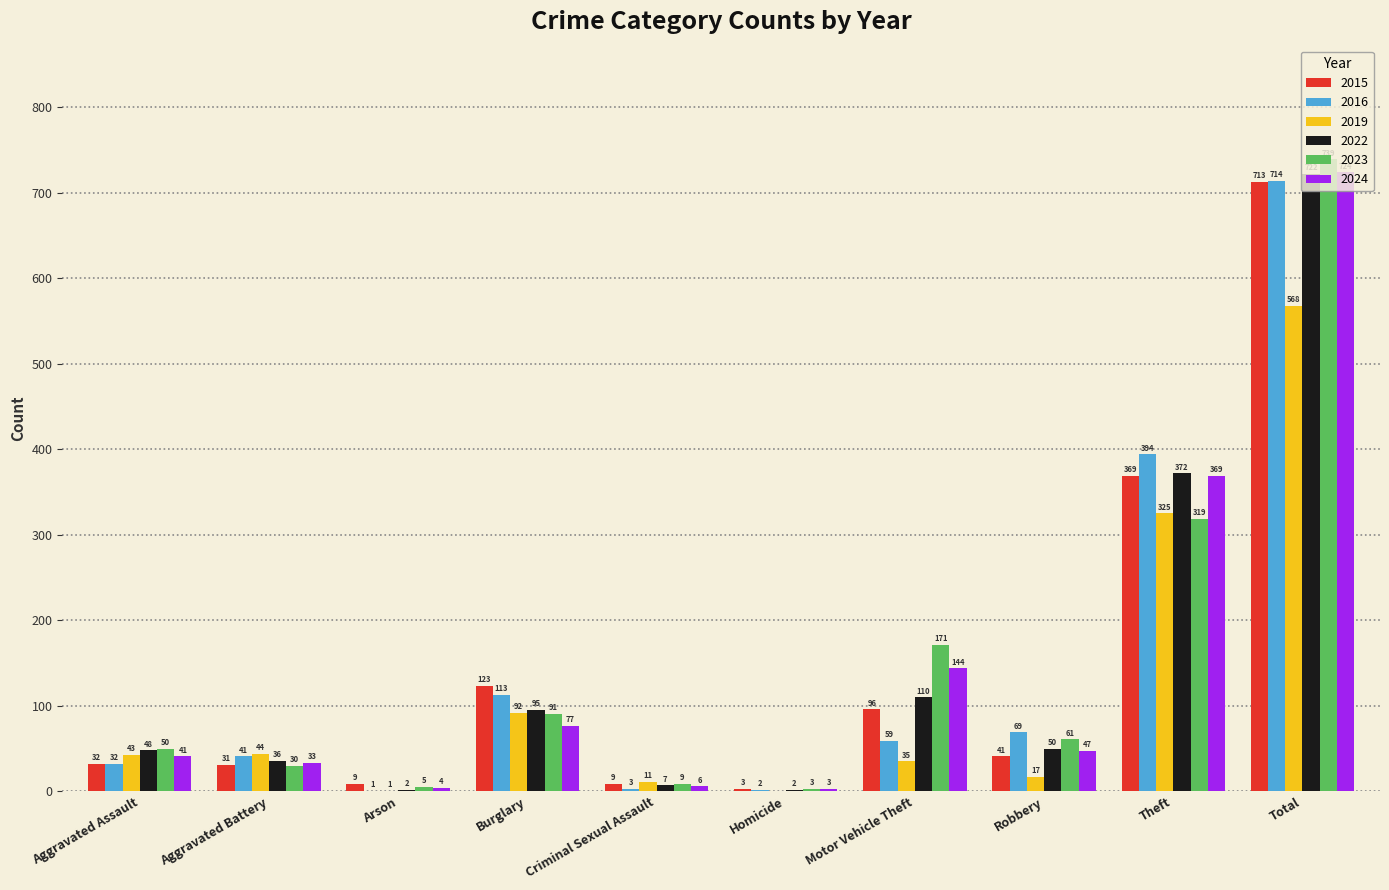

Reading right to left, list all the values displayed in this chart.

2015: 713	369	41	96	3	9	123	9	31	32
2016: 714	394	69	59	2	3	113	1	41	32
2019: 568	325	17	35	0	11	92	1	44	43
2022: 722	372	50	110	2	7	95	2	36	48
2023: 739	319	61	171	3	9	91	5	30	50
2024: 724	369	47	144	3	6	77	4	33	41